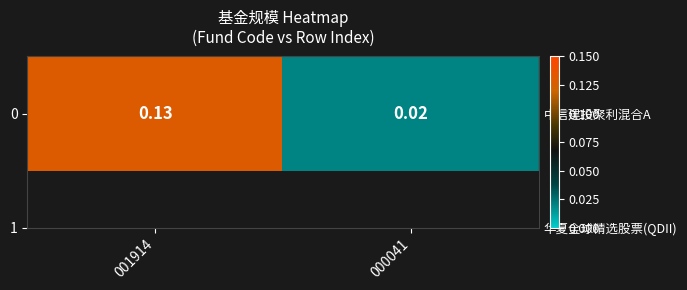

Reading left to right, transcribe all the data shown in this chart.

0.1	0.0